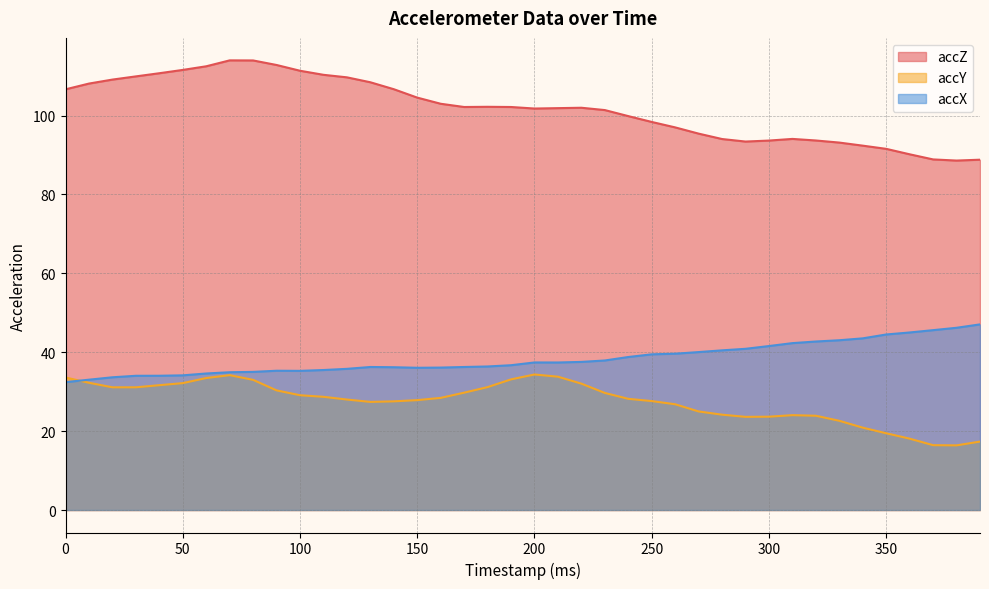

What is the minimum value for accX?

32.4